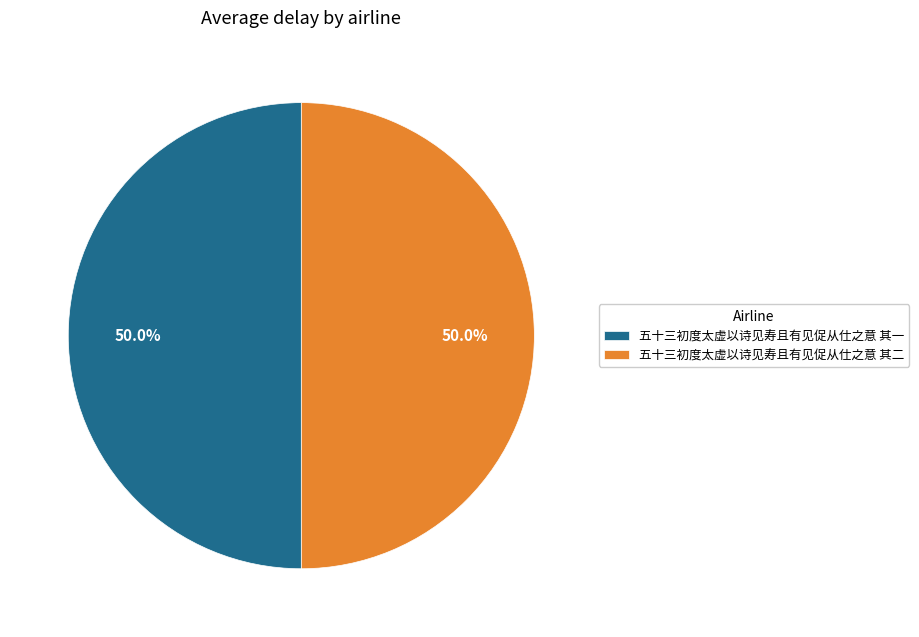

What portion of the pie excludes 五十三初度太虚以诗见寿且有见促从仕之意 其二?

50.0%